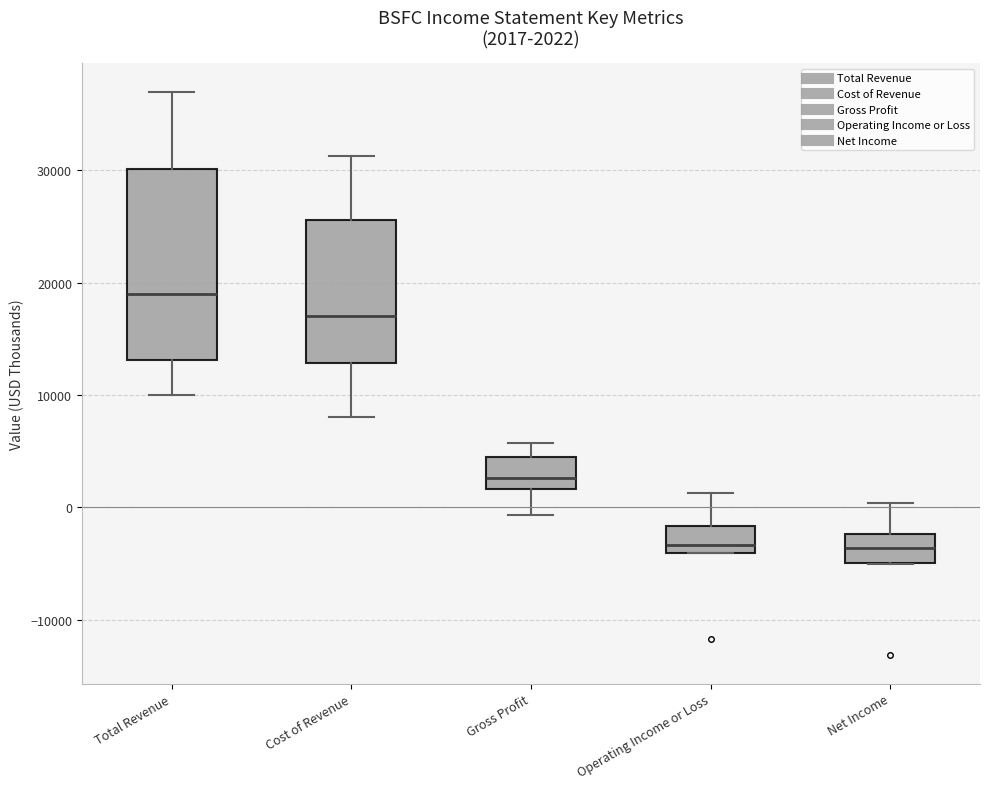

Which box's median line is the highest?

Total Revenue